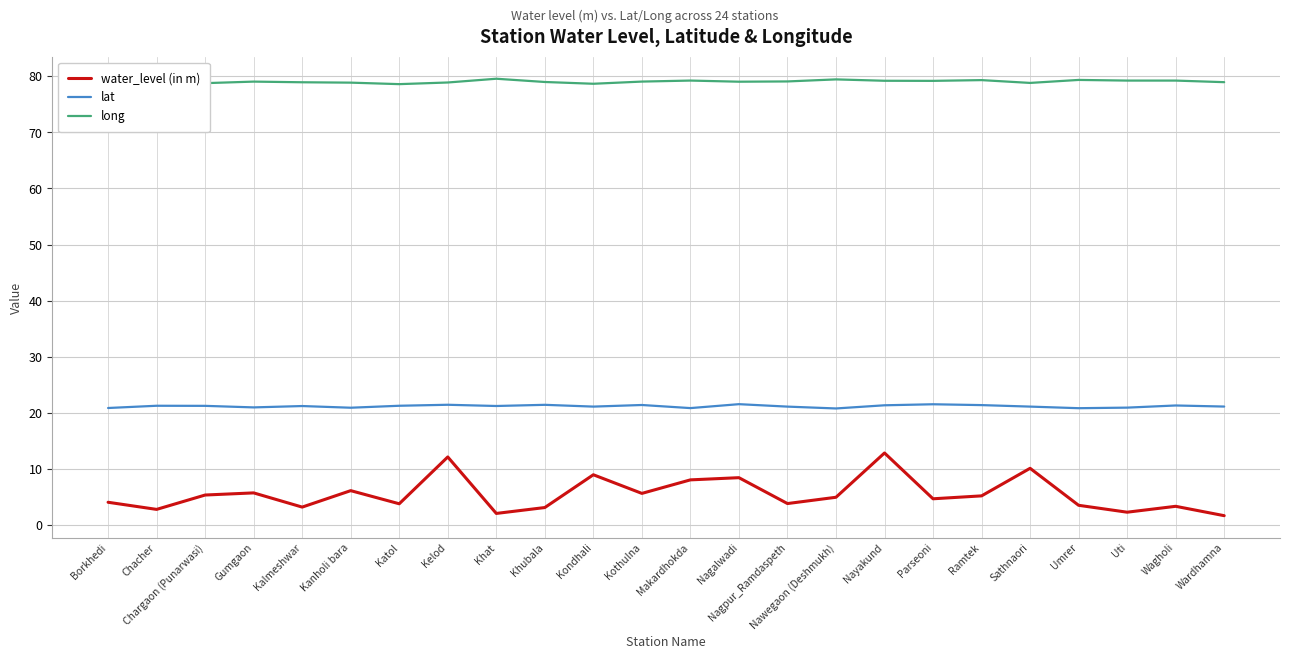

Does the chart have visible grid lines?

Yes